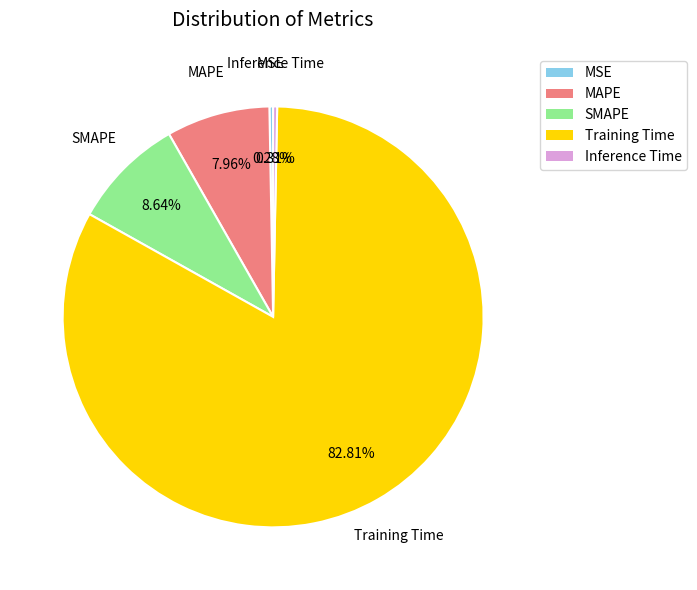

True or false: Inference Time accounts for 6% of the total.

False